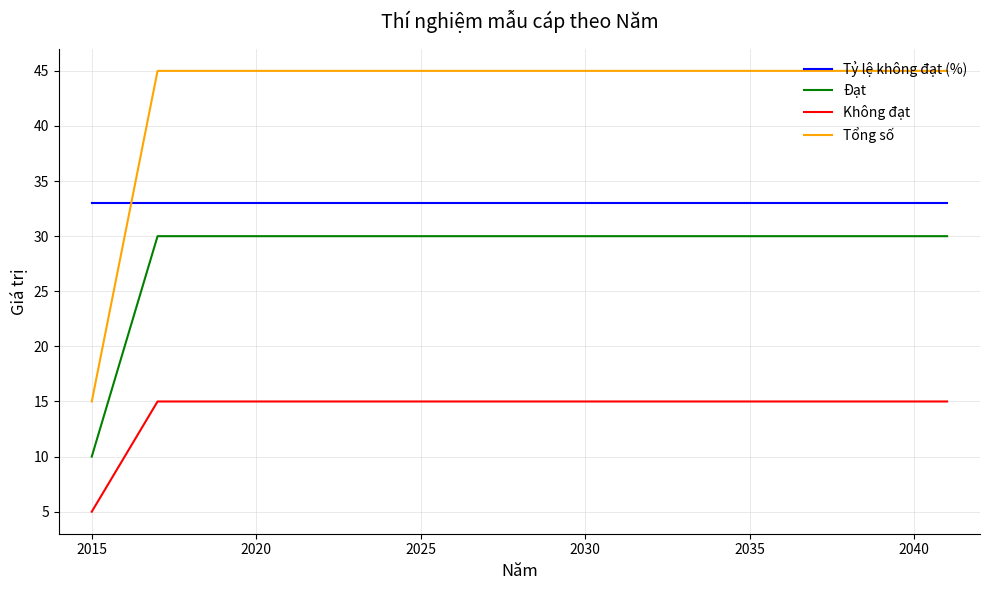

Which series has the widest spread of values?

Tổng số